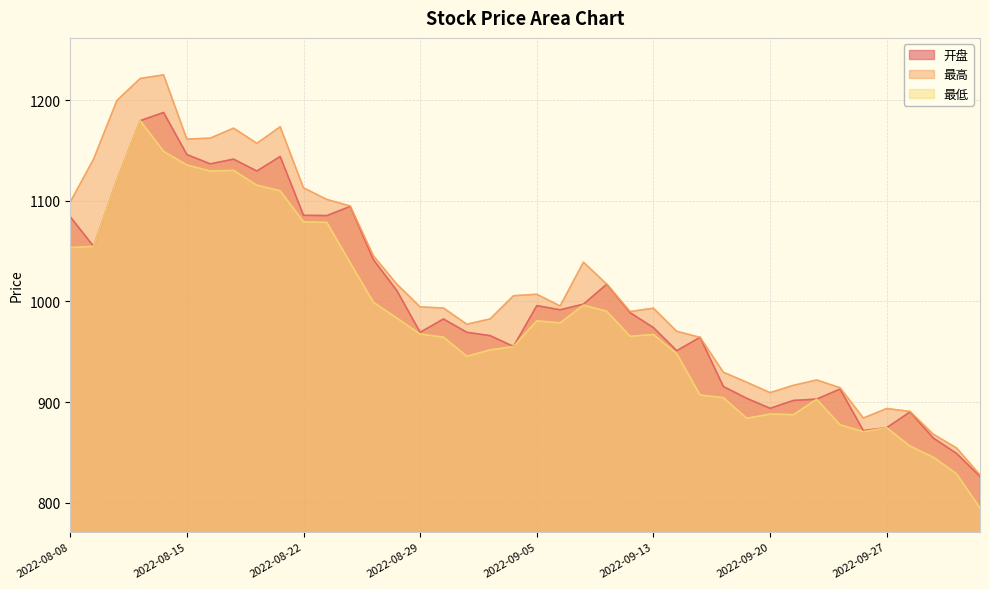

Between 2022-09-29 and 2022-08-09, which is larger?

2022-08-09